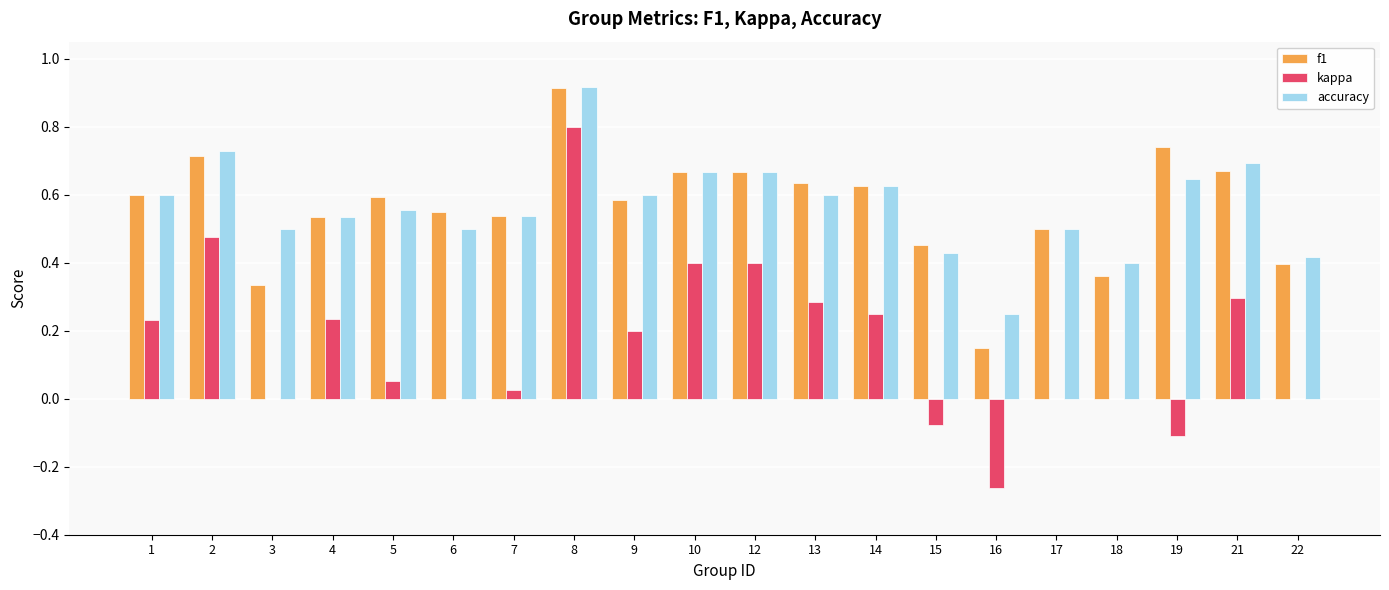

Which series changed the most between 5 and 15?

f1